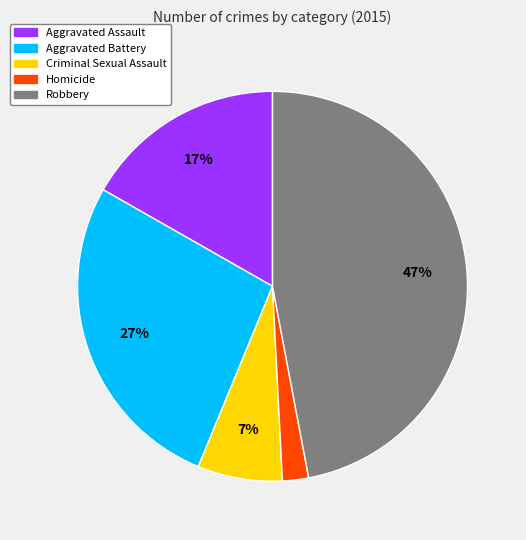

Approximately how many times larger is the value at Criminal Sexual Assault compared to Aggravated Battery?

0.3